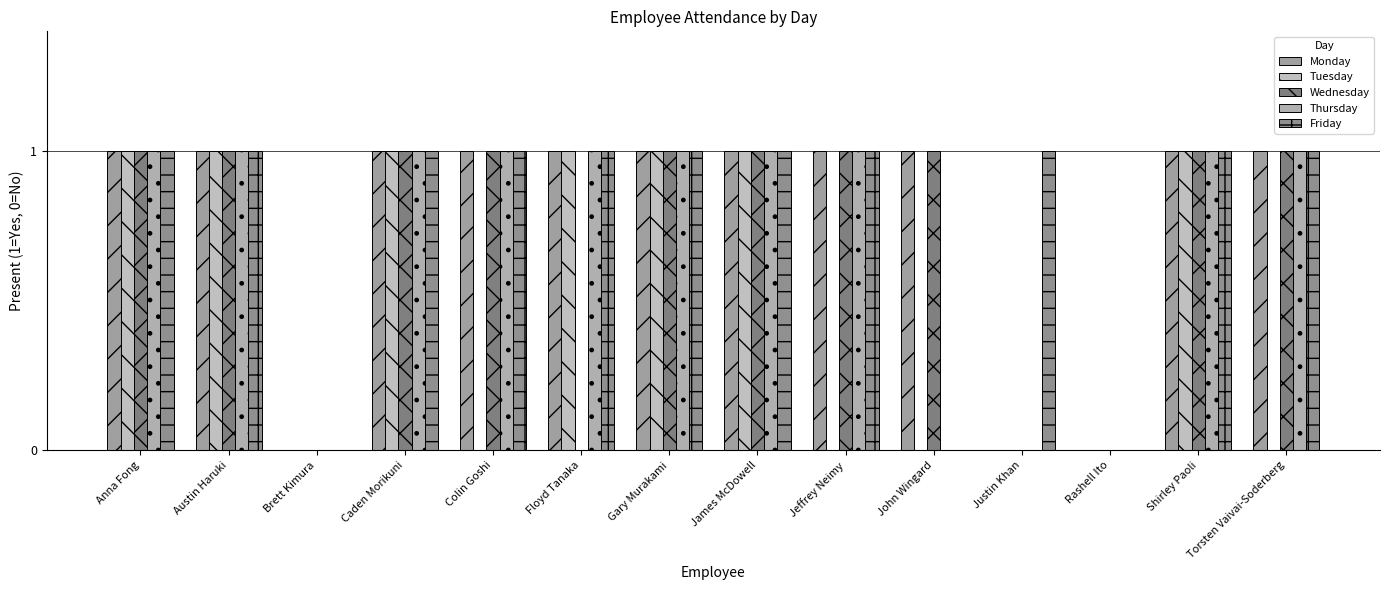

What is the value of the Friday bar at the 1st from the left?

1